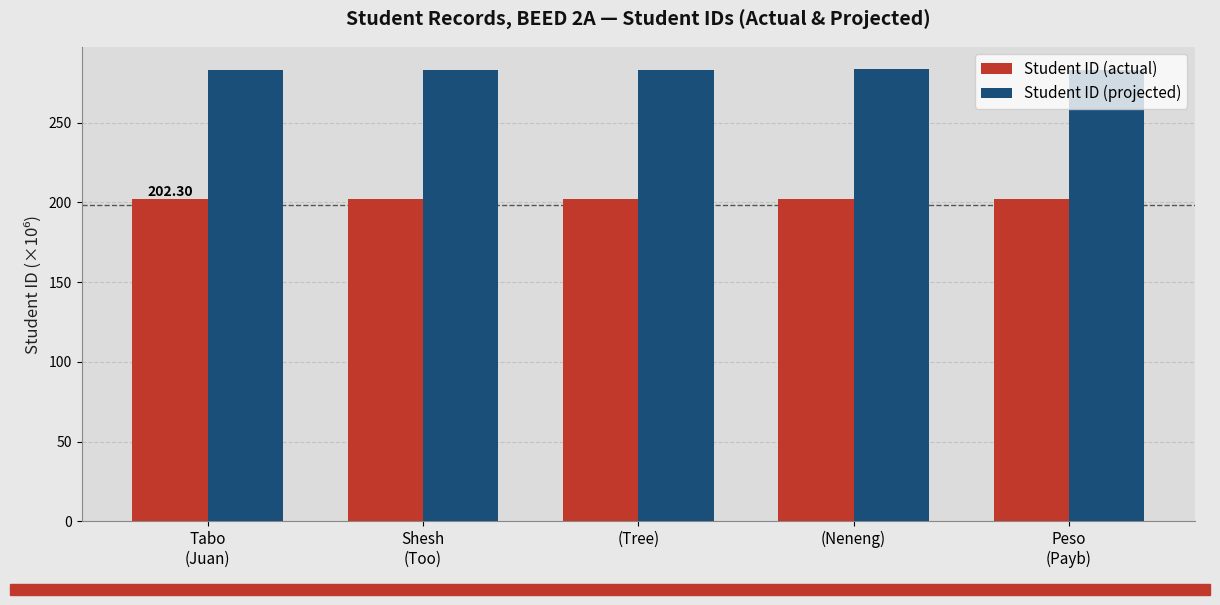

What is the total value across all series at (Tree)?

485.5